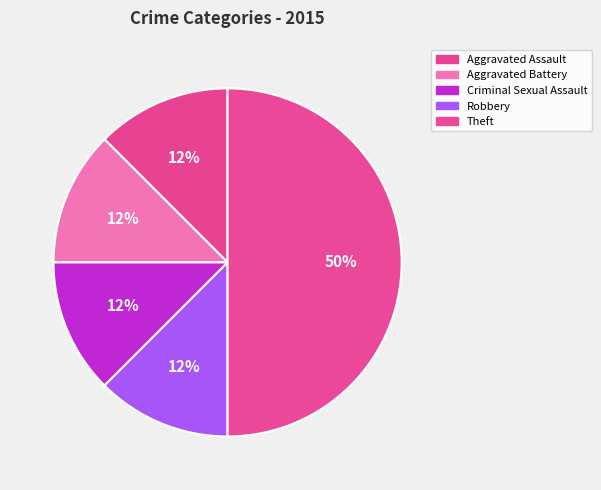

How many slices are in this pie chart?

5